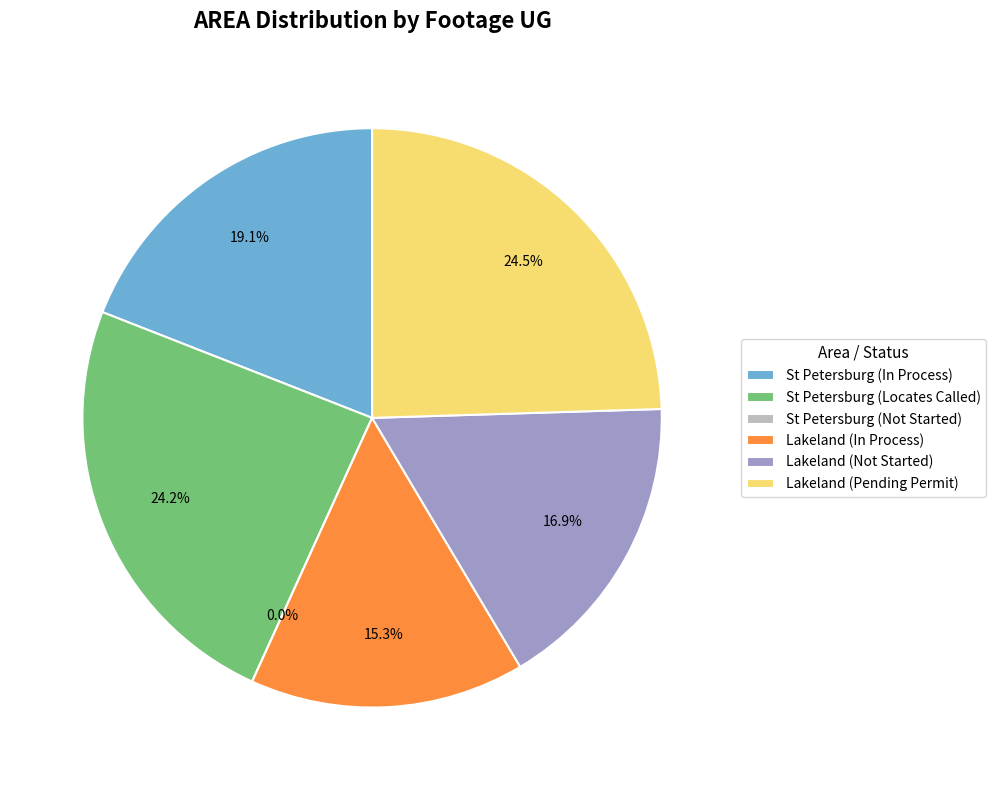

What is the ratio of the value at St Petersburg to the value at Lakeland?

0.3